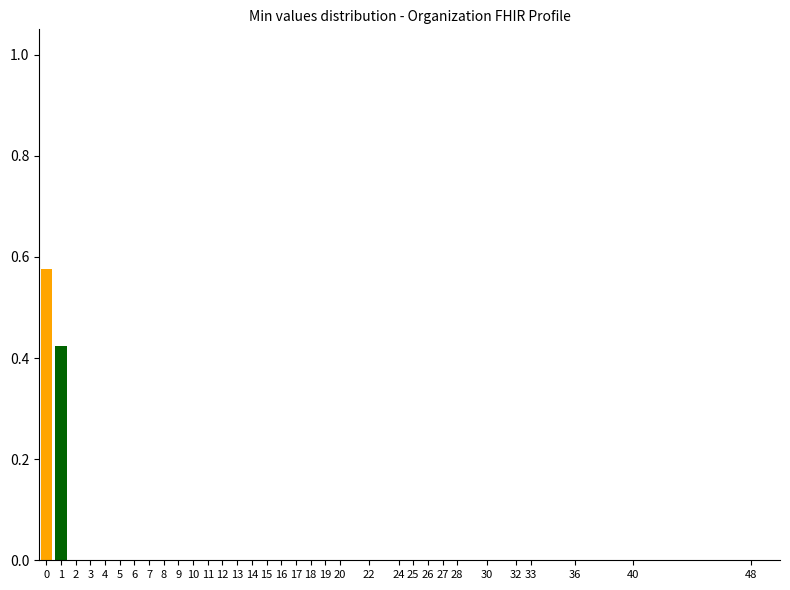

The chart shows a value of 0.3 at 0. True or false?

False